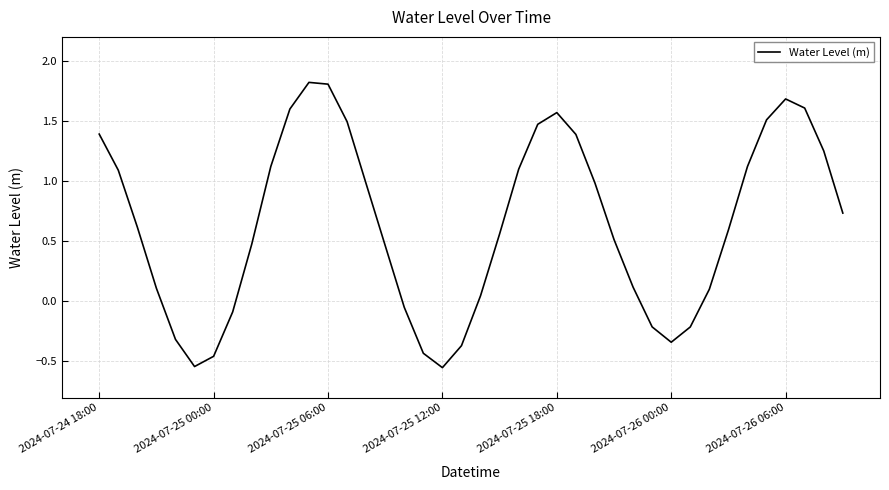

How many values are above zero?

29